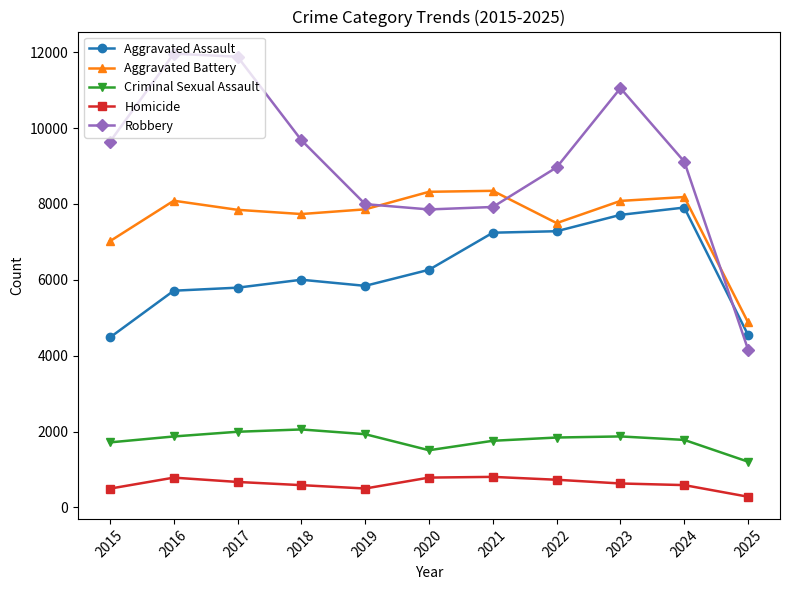

True or false: Aggravated Battery and Criminal Sexual Assault cross at least once.

False